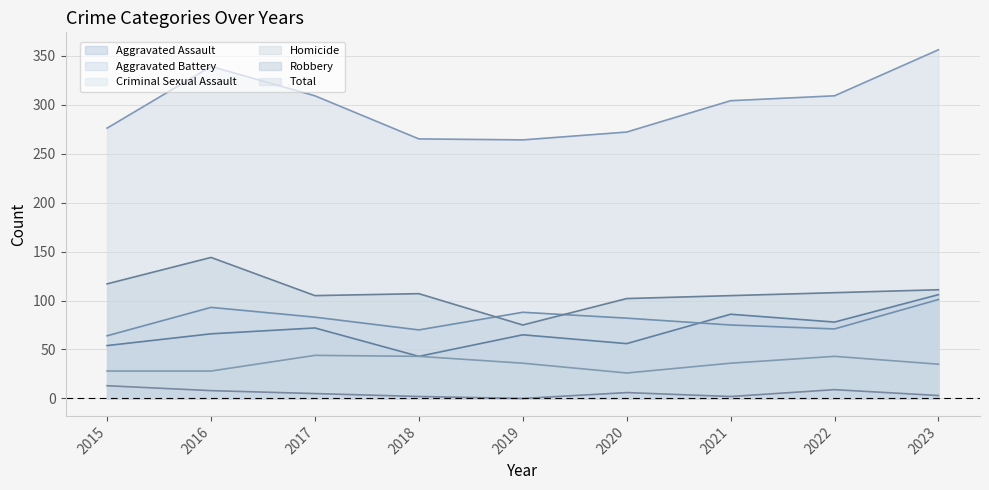

Reading left to right, transcribe all the data shown in this chart.

Aggravated Assault: 54	66	72	43	65	56	86	78	106
Aggravated Battery: 64	93	83	70	88	82	75	71	101
Criminal Sexual Assault: 28	28	44	43	36	26	36	43	35
Homicide: 13	8	5	2	0	6	2	9	3
Robbery: 117	144	105	107	75	102	105	108	111
Total: 276	339	309	265	264	272	304	309	356